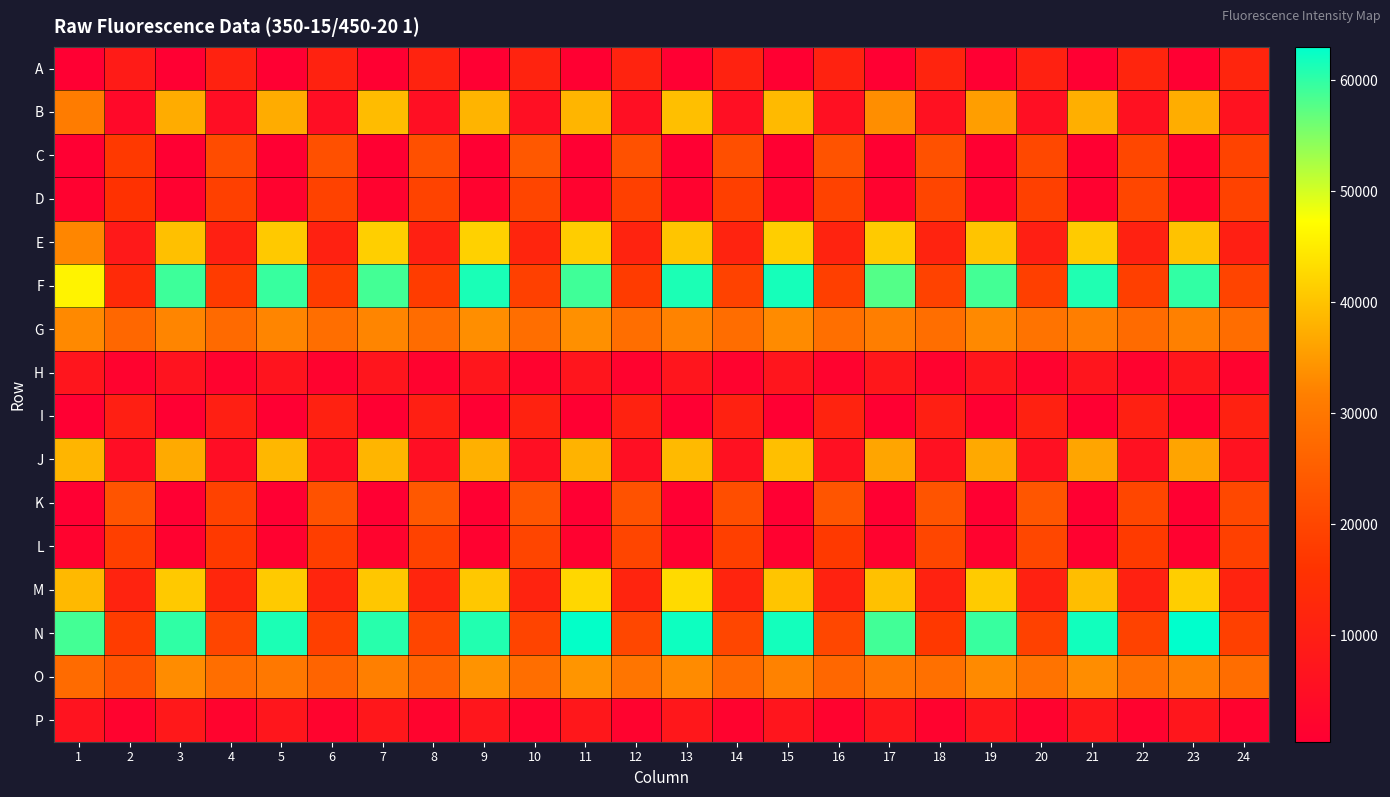

Which series has the largest range (max minus min)?

F